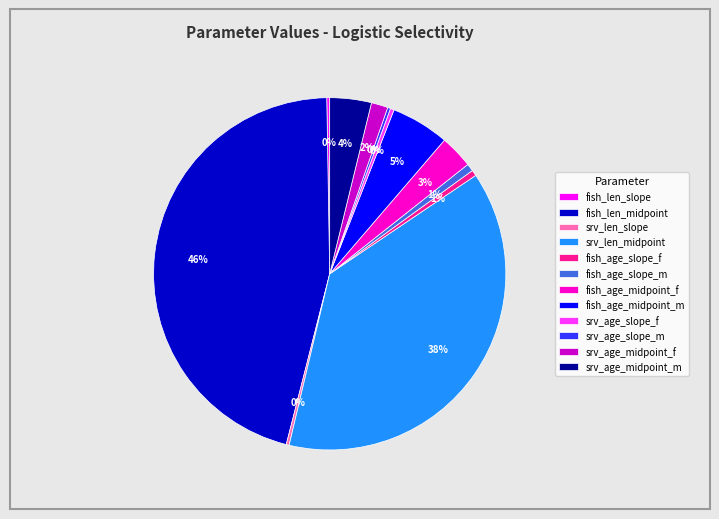

Is there a majority slice in this chart?

No